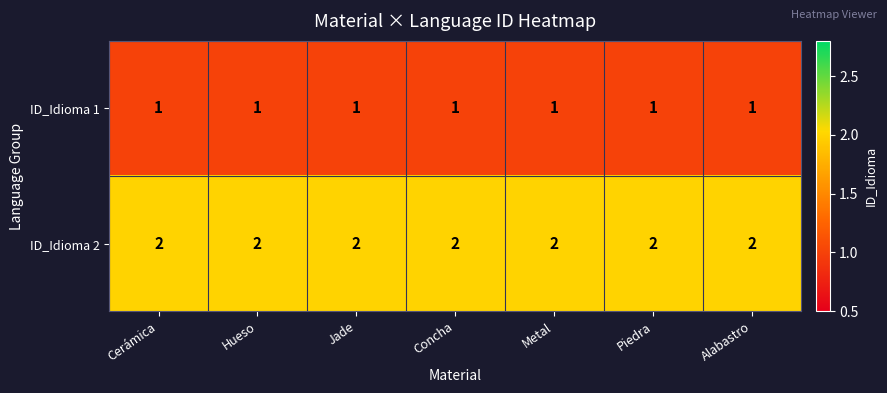

Rank the series by their maximum value, from highest to lowest.

ID_Idioma 2, ID_Idioma 1